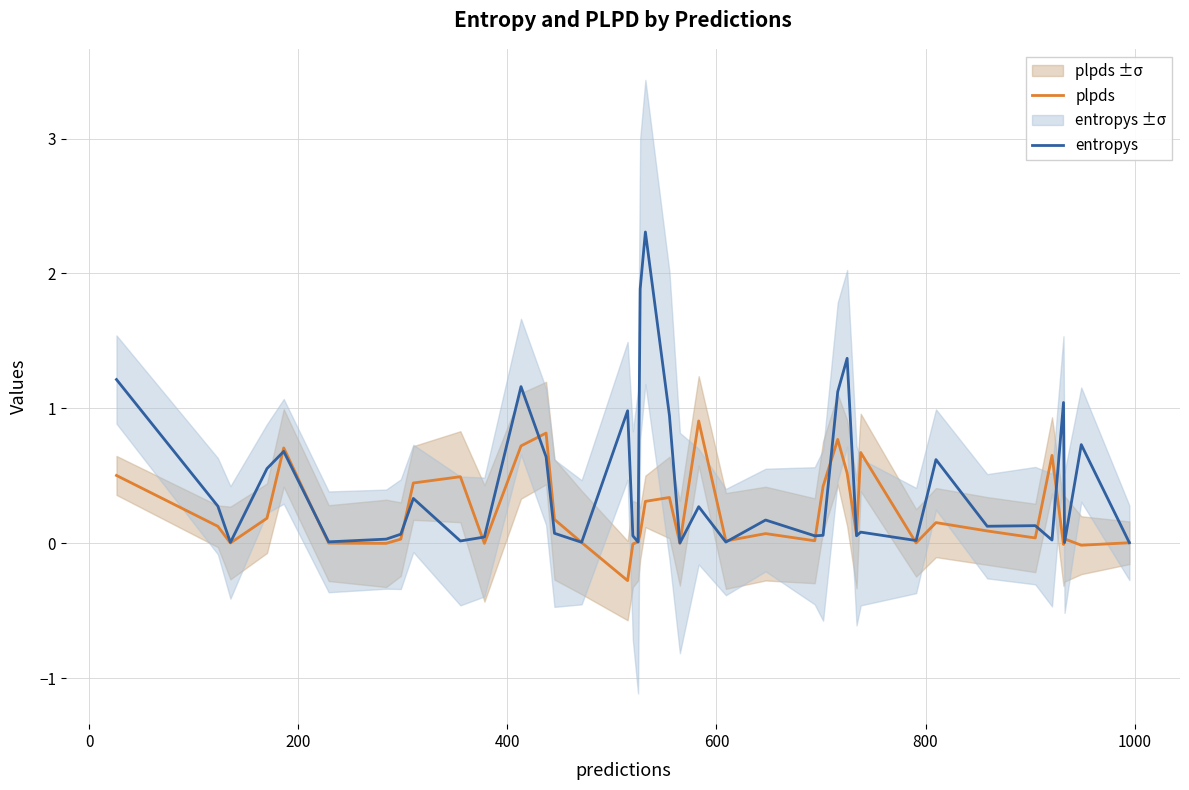

What is the maximum value for plpds?

0.9